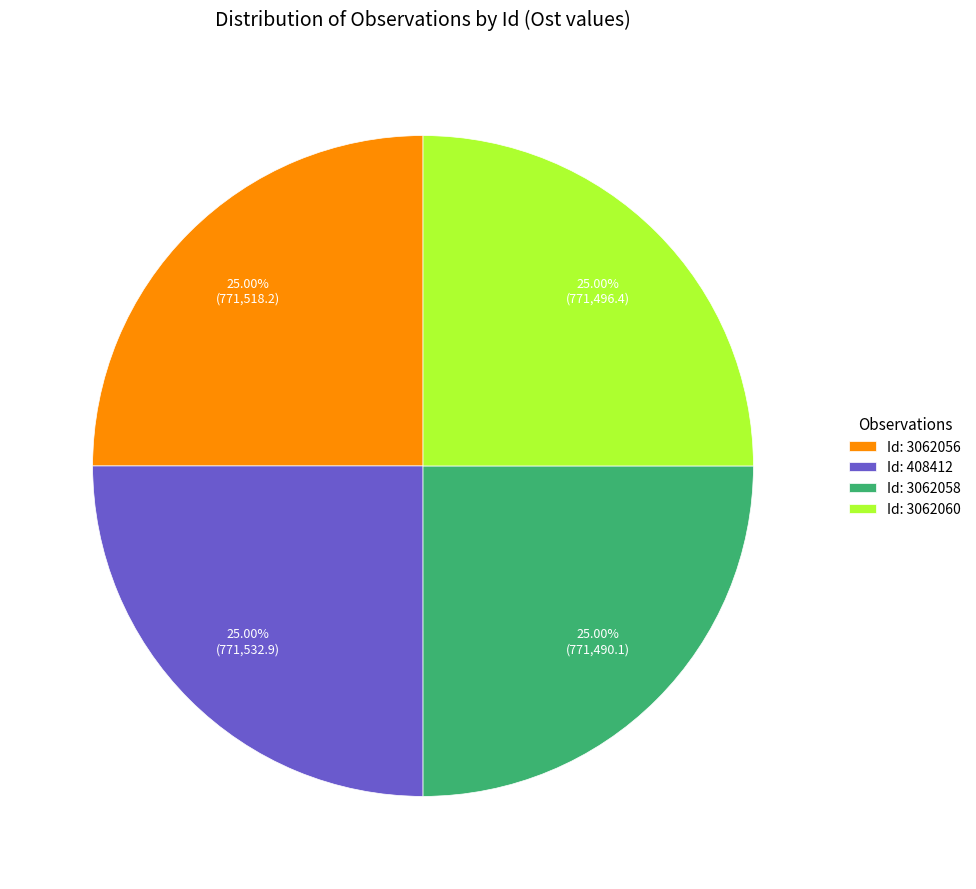

Does any single category account for the majority?

No